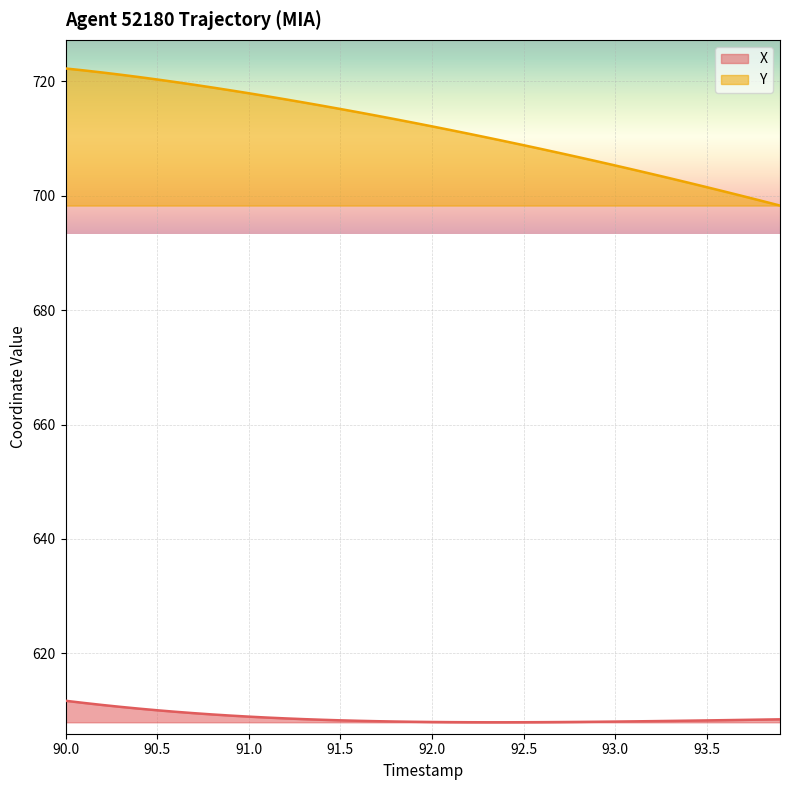

What is the sum of all X values?

24350.2